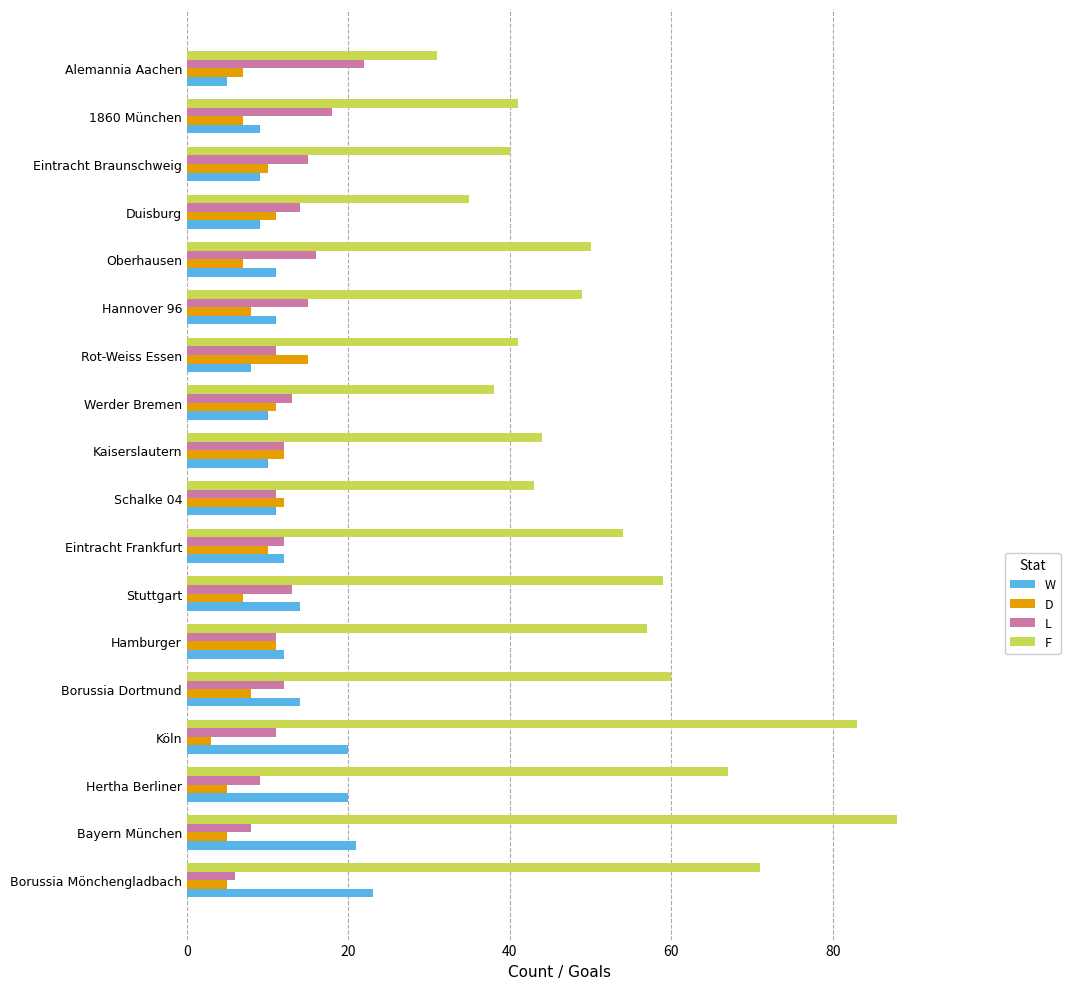

What is the average value of the F series?

53